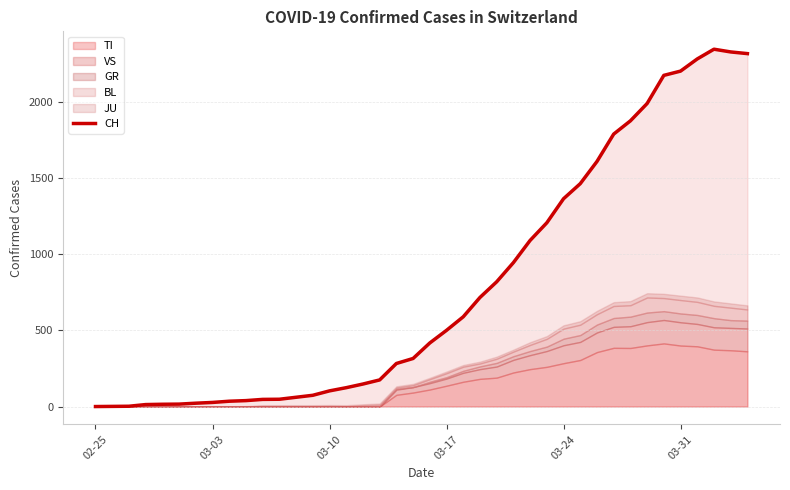

What is the greatest value displayed?

2349